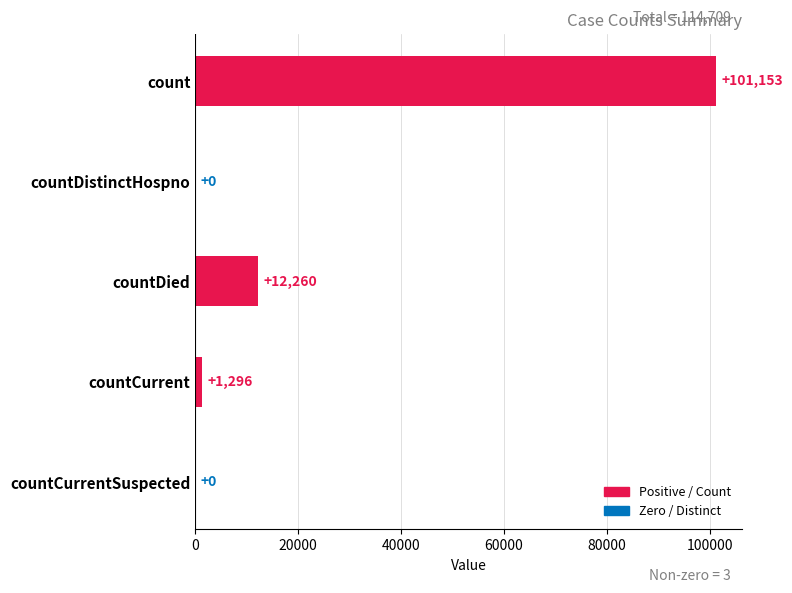

True or false: the data shows 12260 at countDied.

True